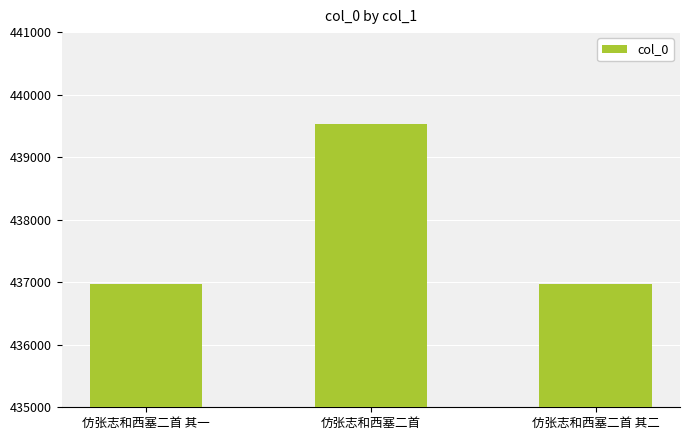

True or false: the data shows 677661 at 仿张志和西塞二首.

False